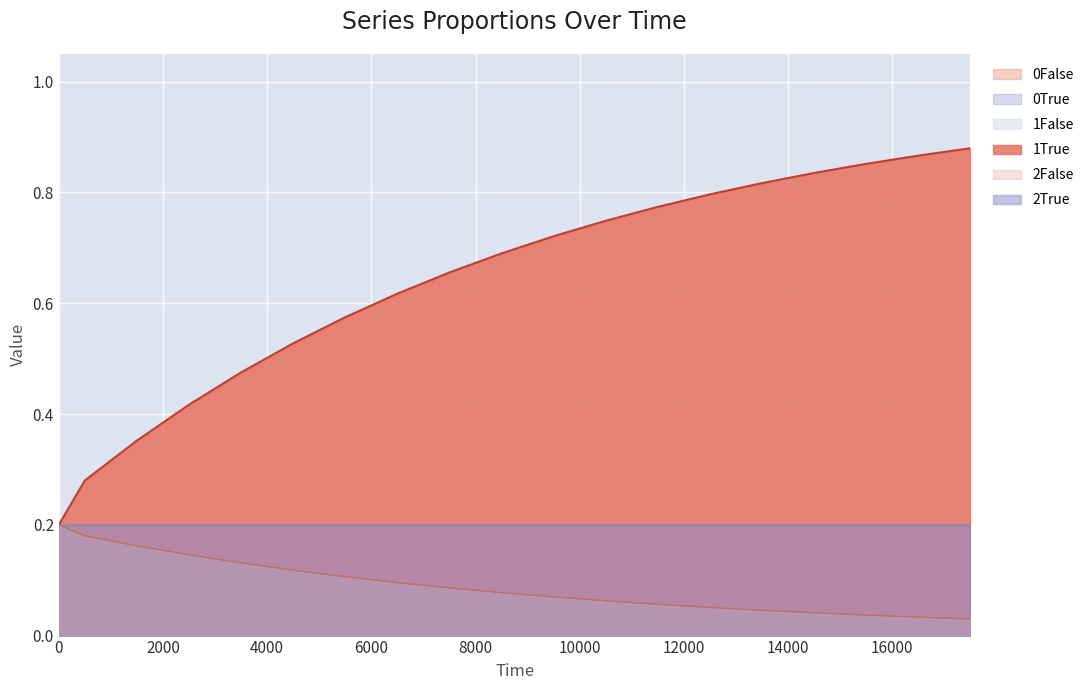

What is the difference between the highest and lowest values at 15499?

0.8